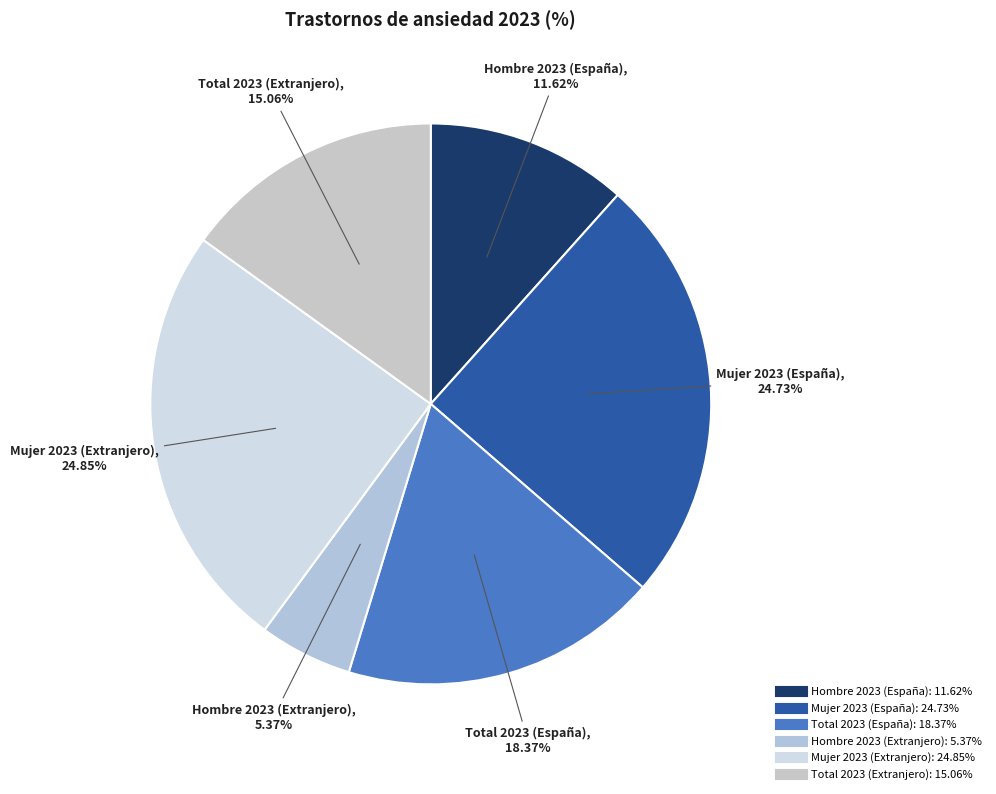

What percentage is the Total 2023 (España) slice, to the nearest percent?

18%